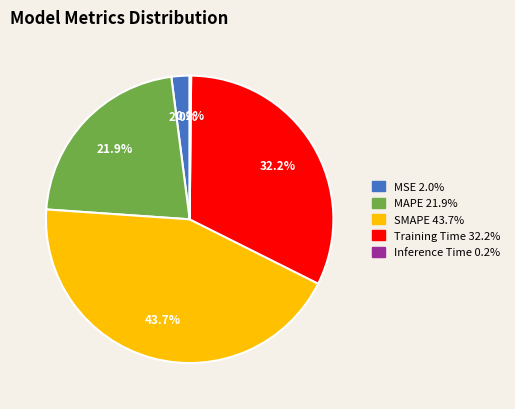

Approximately how many times larger is the value at MAPE compared to SMAPE?

0.5